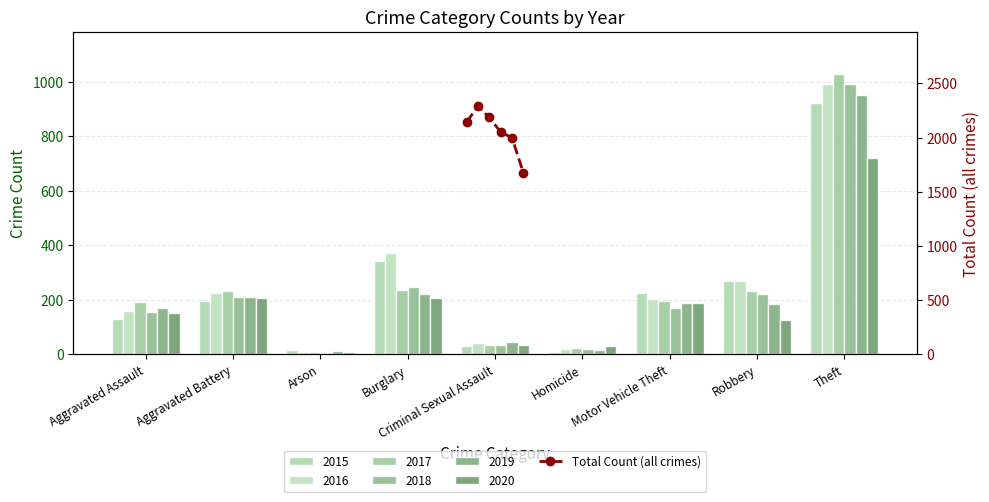

What is the maximum value shown in the chart?

2289